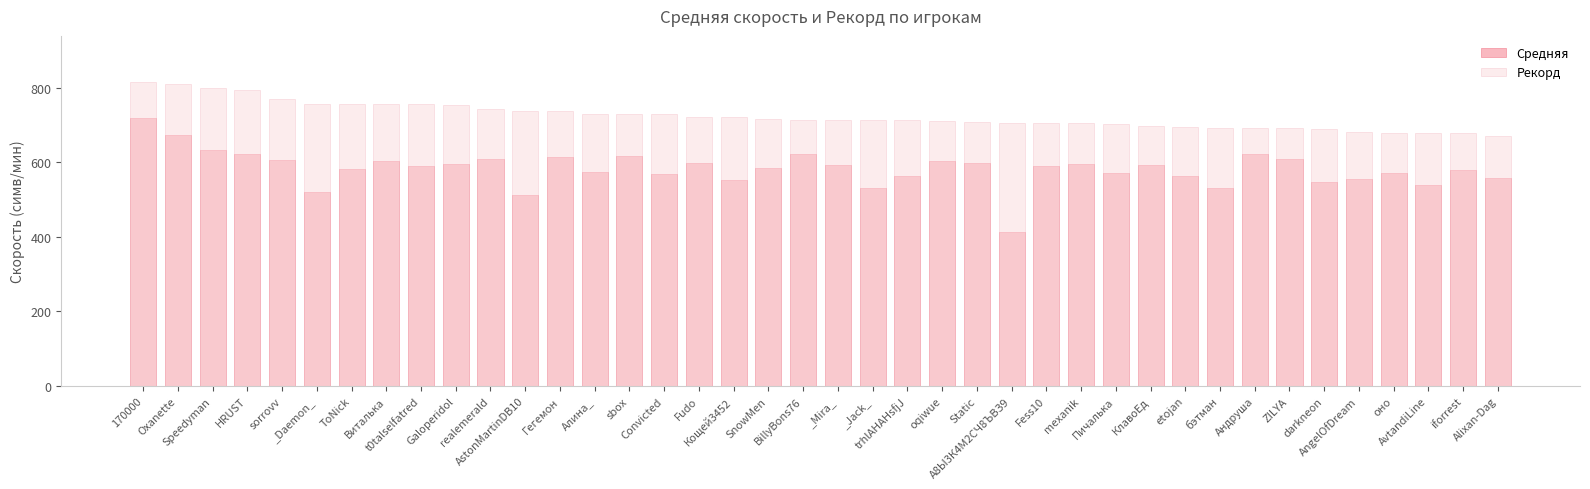

What is the total value across all series at SnowMen?

1301.3